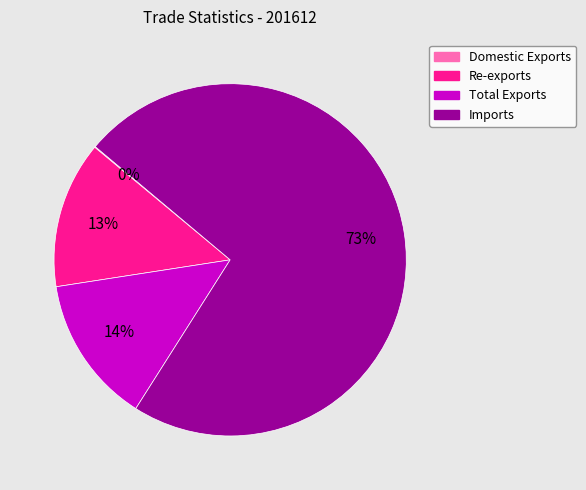

Do Imports and Total Exports together represent more than half of the pie?

Yes